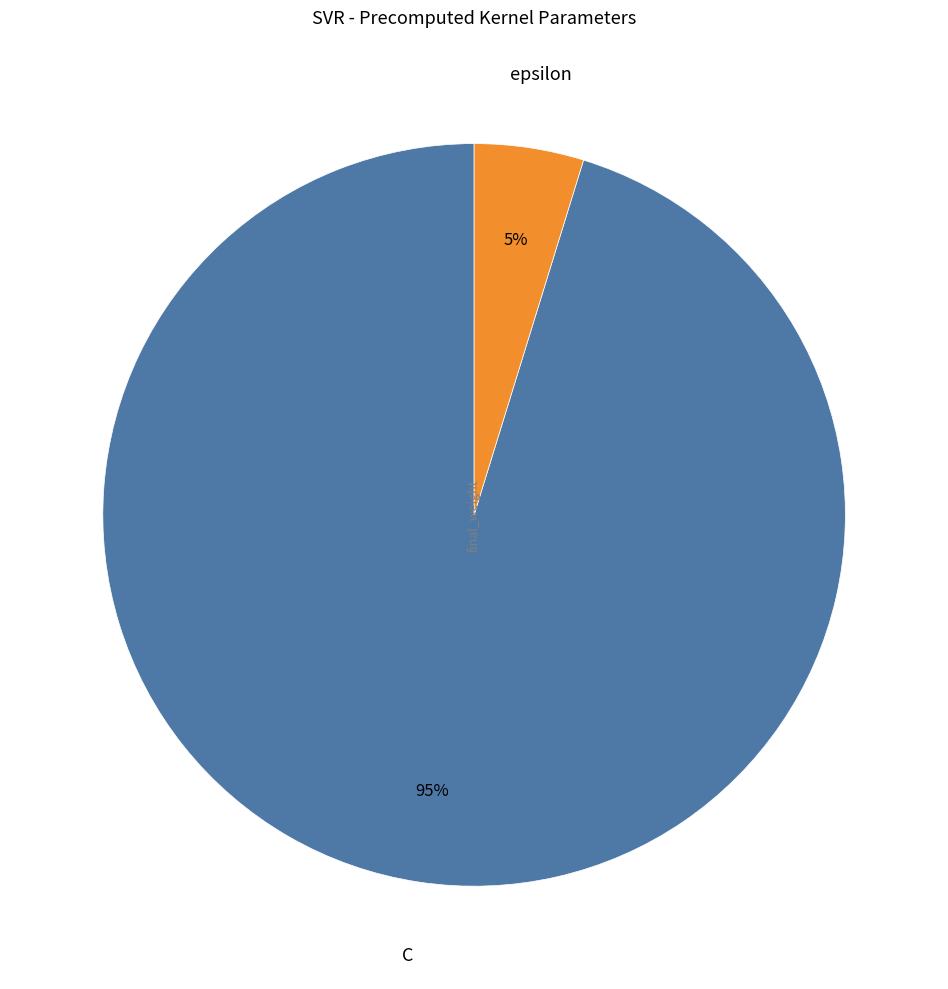

To the nearest percent, what is the average slice percentage?

50%